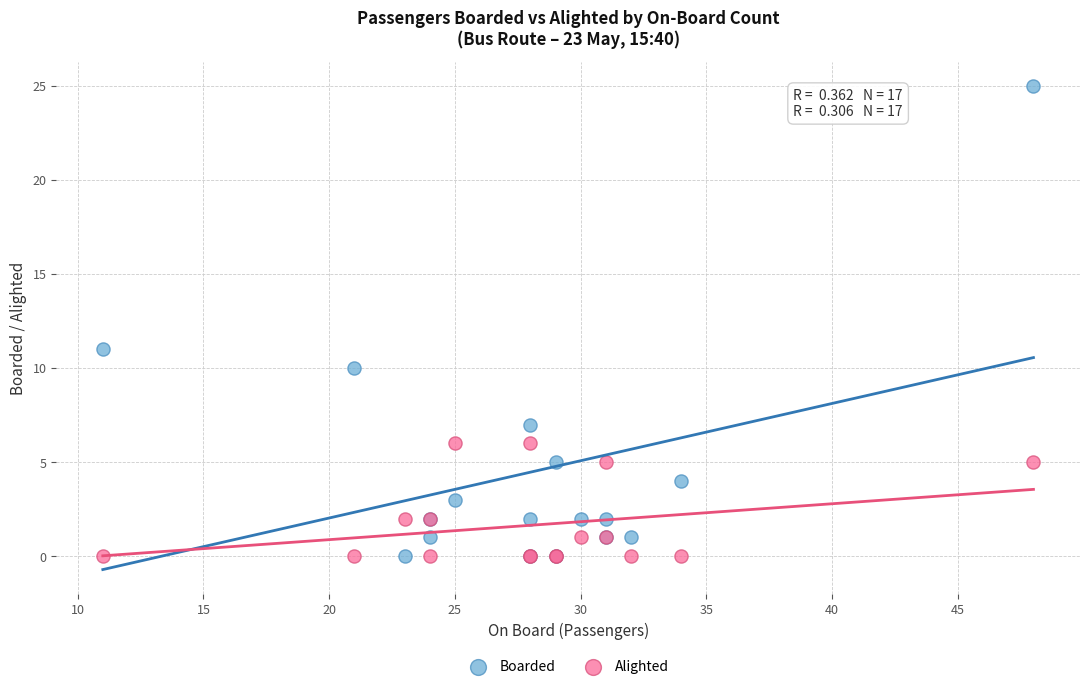

Across all series, what Y value is closest to 12?

11